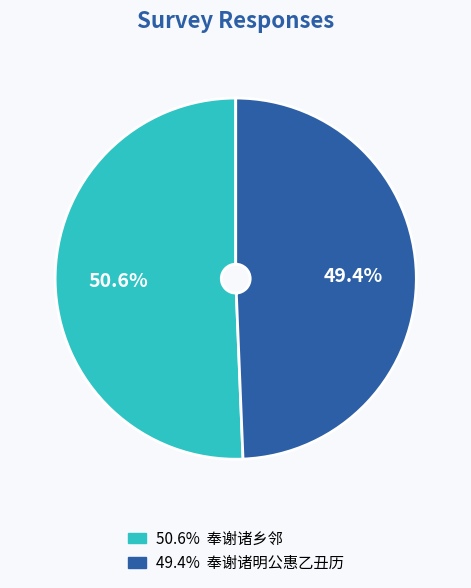

To the nearest percent, what is the difference between the largest and smallest slice percentages?

1%